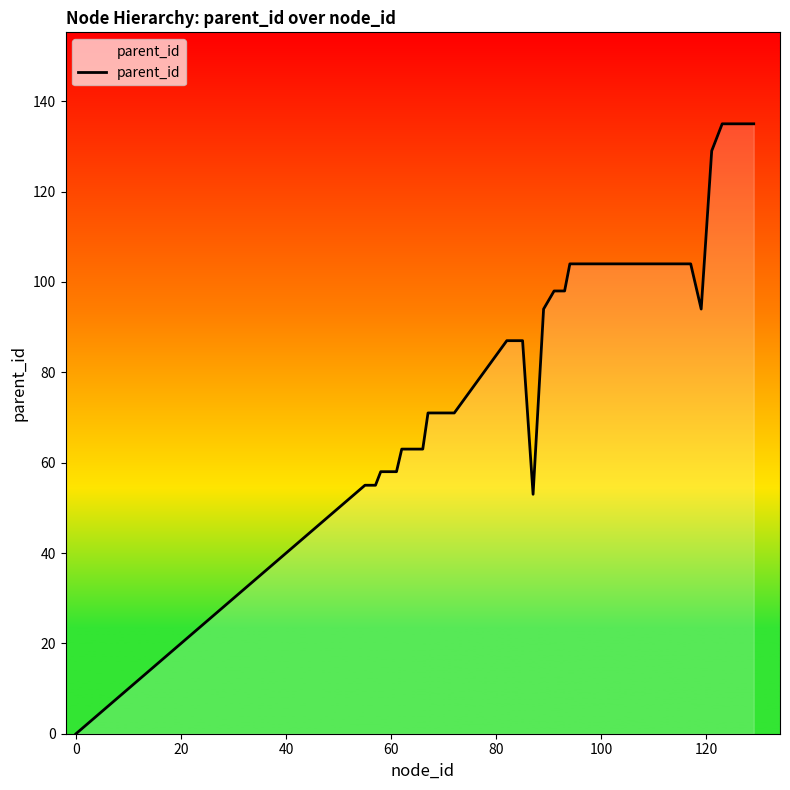

What is the maximum value shown in the chart?

135